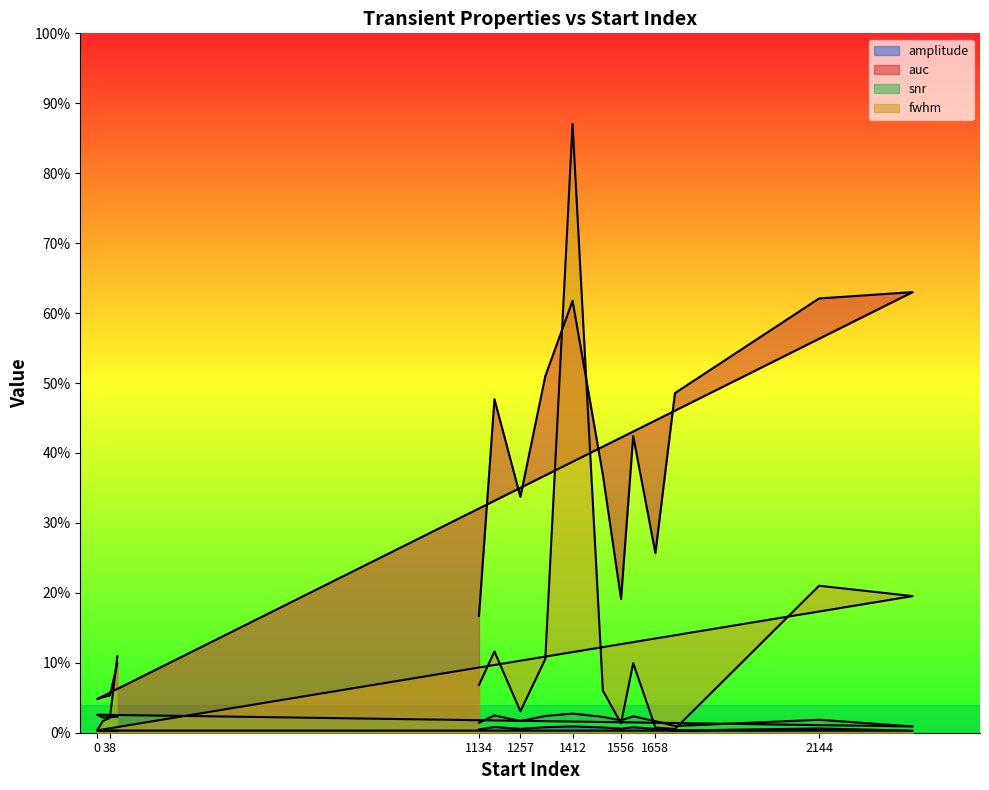

Which series has the largest total across all categories?

auc